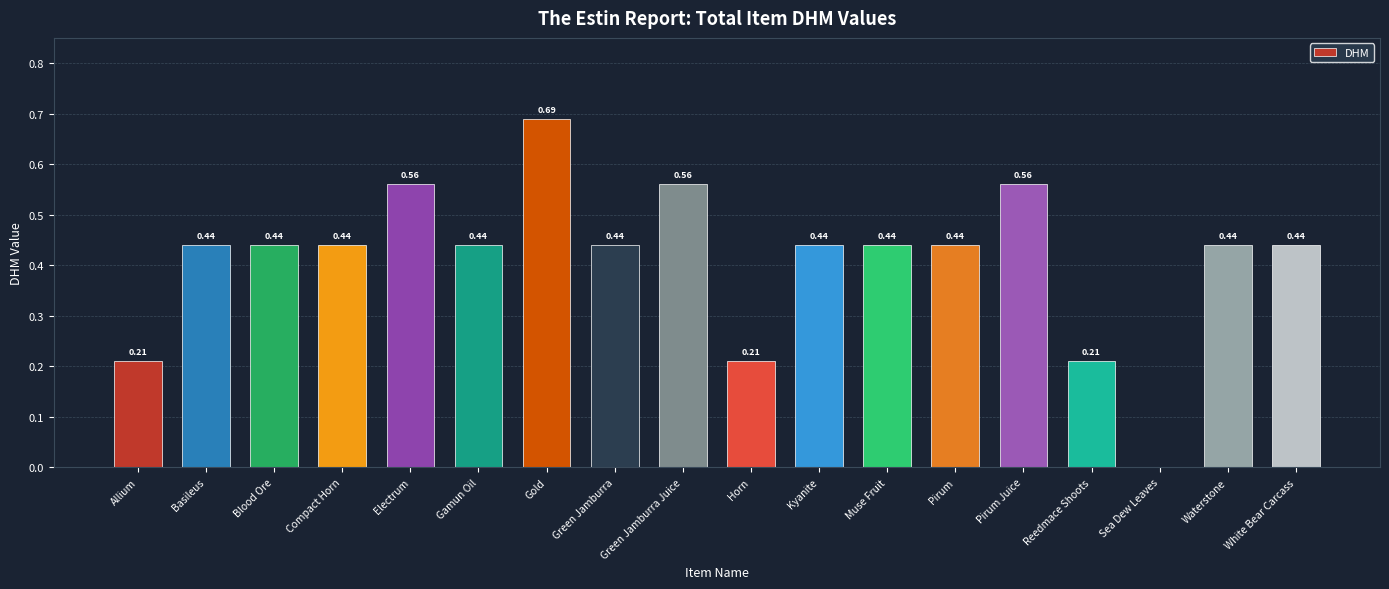

Are the bars horizontal?

No